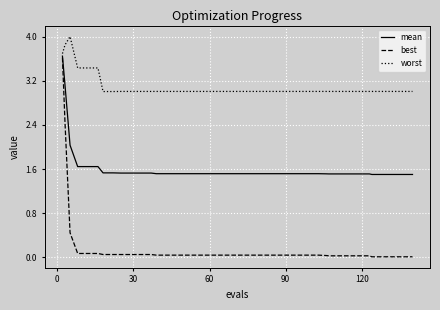

What is the maximum value shown in the chart?

4.0